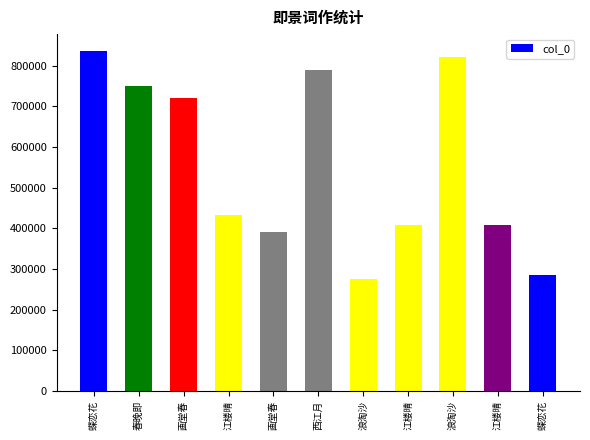

What is the sum of the values at 画堂春 and 江楼晴?

1152372